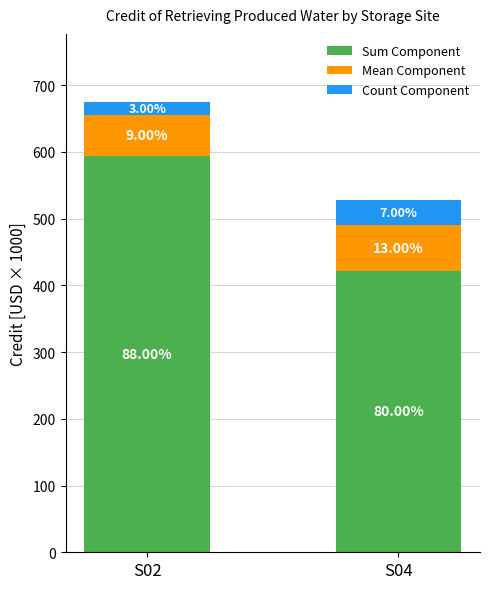

Are the bars horizontal?

No